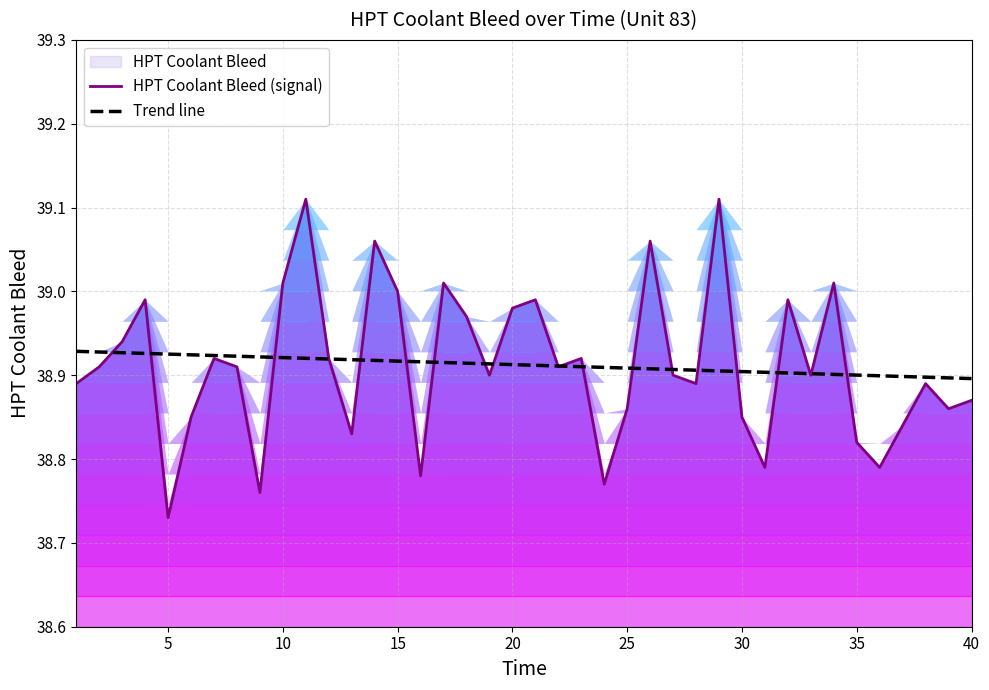

Which category has the lowest value in the HPT Coolant Bleed (signal) series?

5